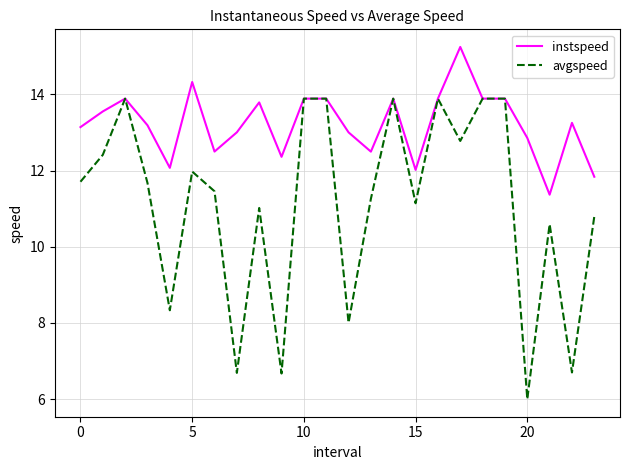

Which series has the widest spread of values?

avgspeed